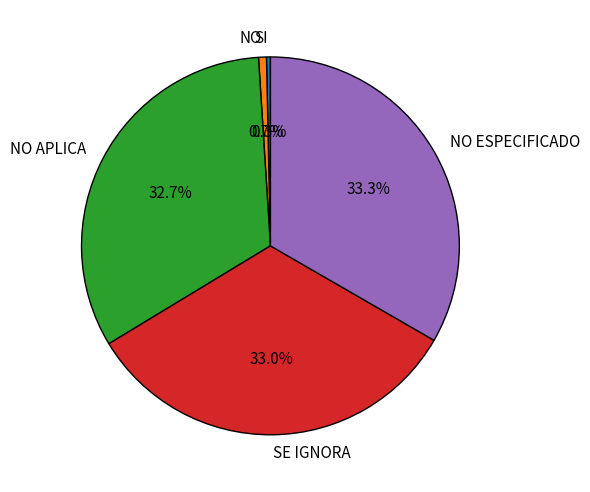

Approximately how many times larger is the value at NO ESPECIFICADO compared to SI?

99.0